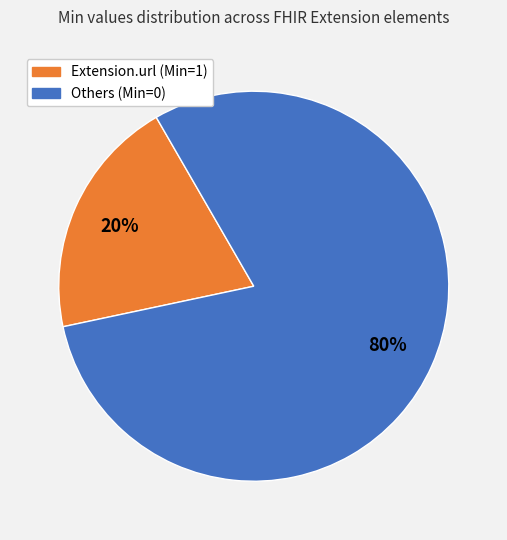

Is there a majority slice in this chart?

Yes